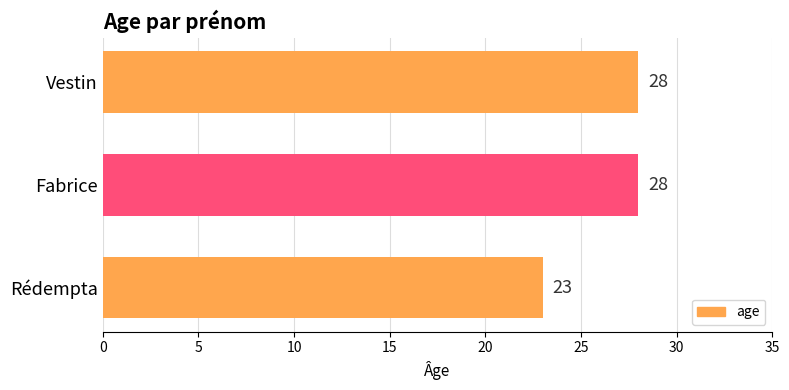

Reading bottom to top, what are all the values shown in this chart?

23	28	28